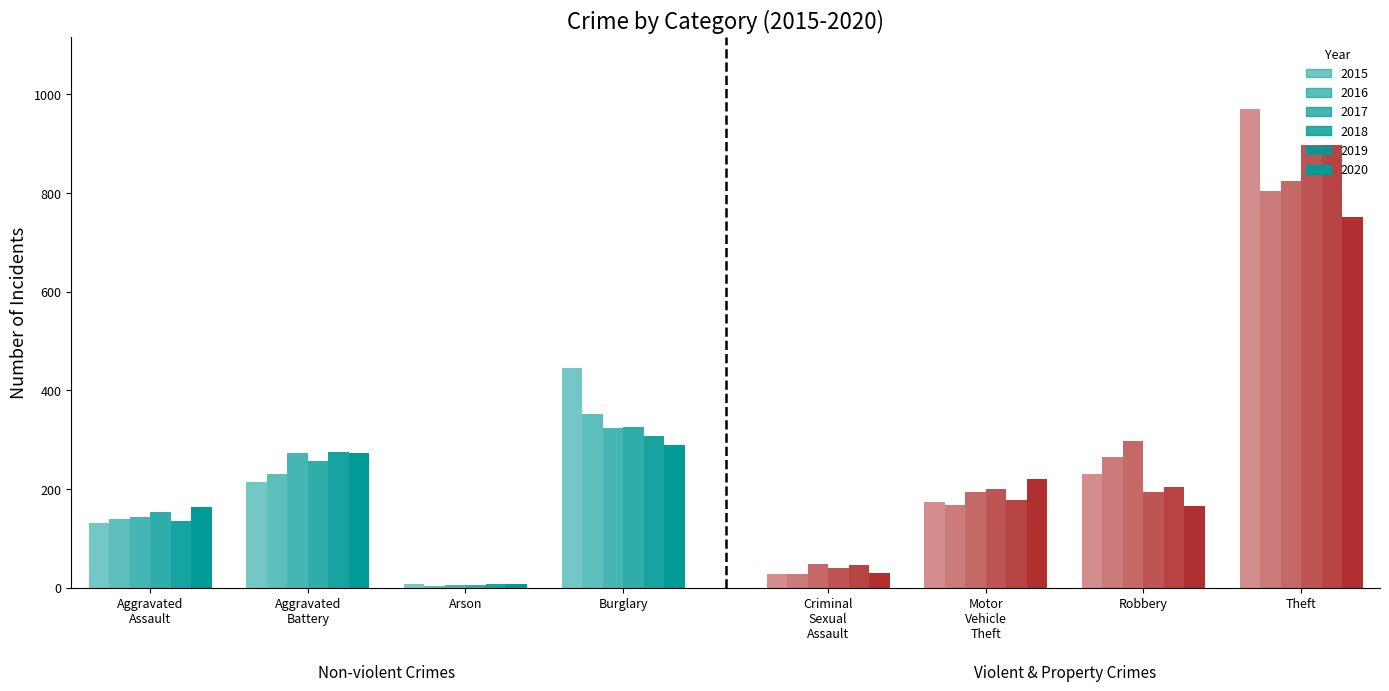

How many values in the 2019 series exceed 203?

3